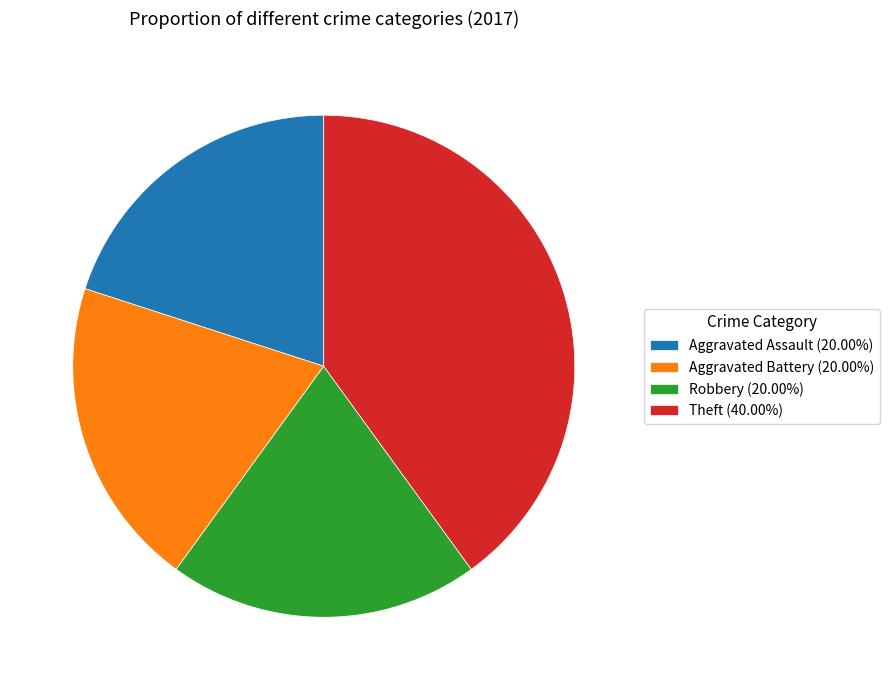

The Robbery slice represents 29% of the pie. True or false?

False